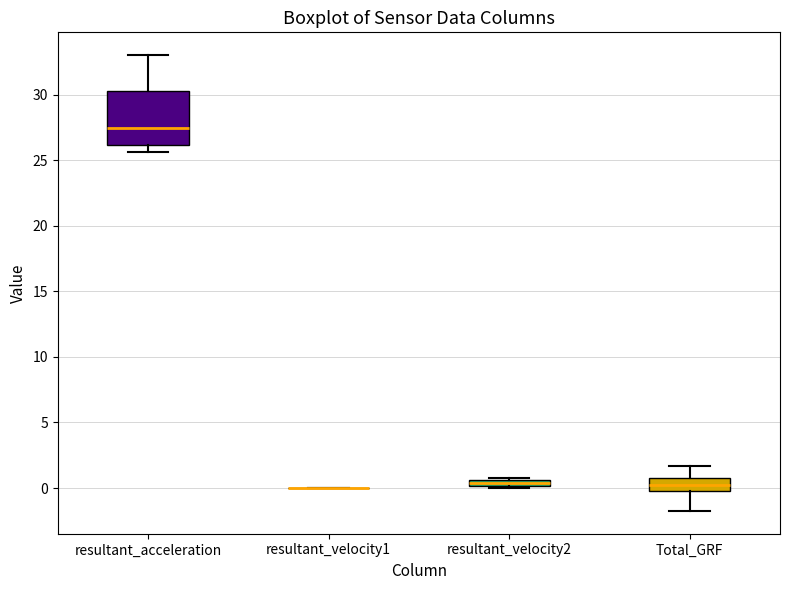

Which box is the tallest, from its lower edge to its upper edge?

resultant_acceleration